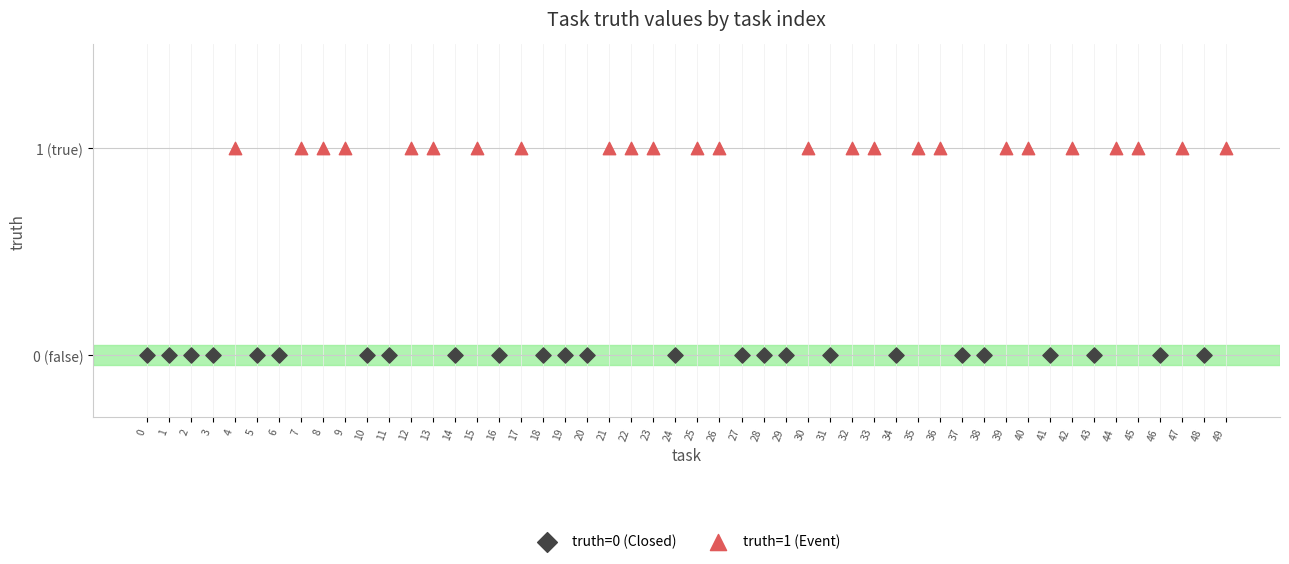

What are all the series names shown in the legend?

truth=0 (Closed), truth=1 (Event)